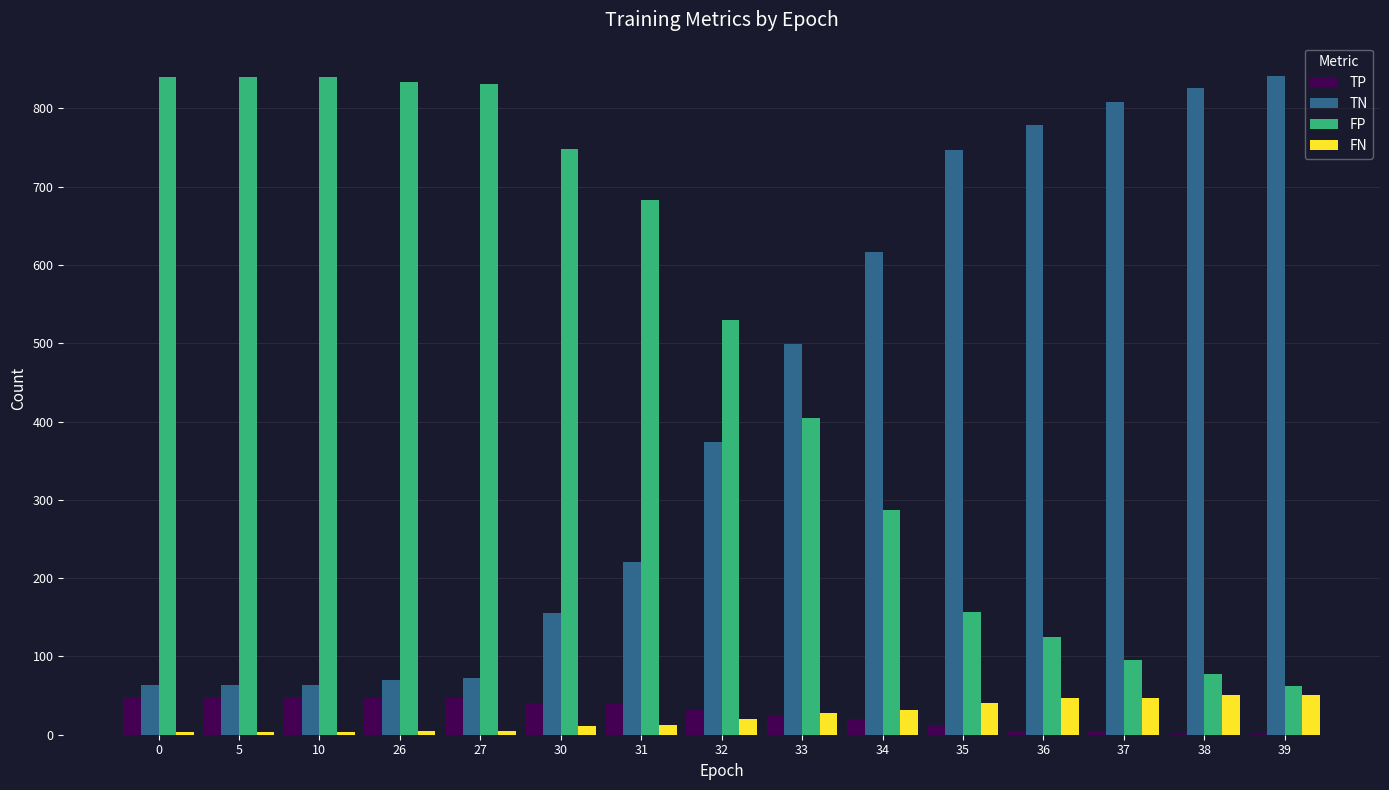

Is the value of FP at 36 greater than the value of TN at 35?

No